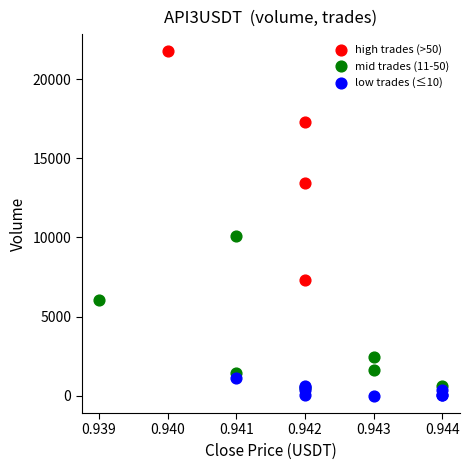

What are all the series names shown in the legend?

high trades (>50), mid trades (11-50), low trades (≤10)